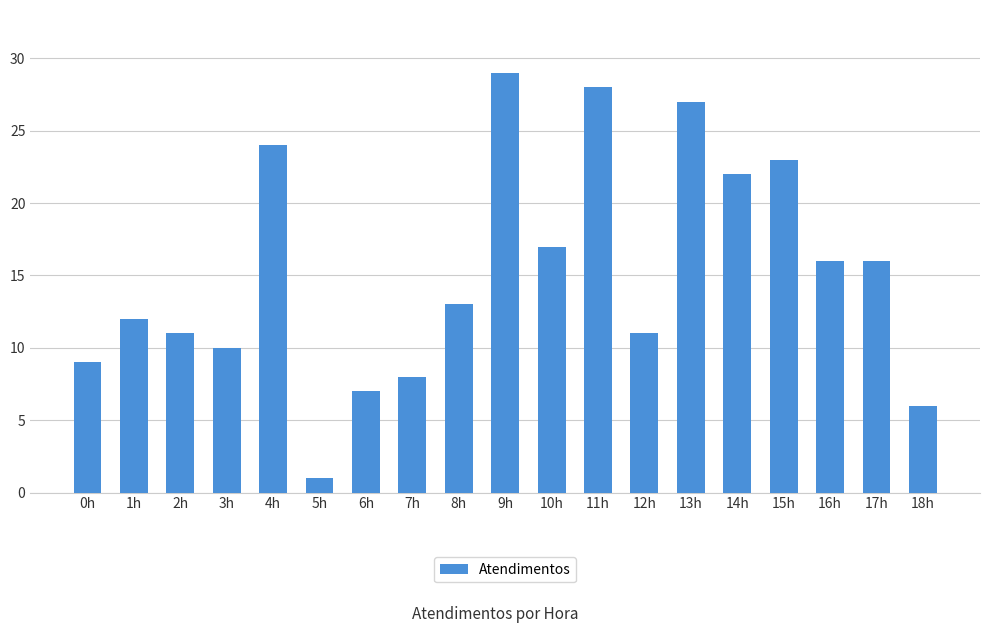

The value at 14h is 22. True or false?

True